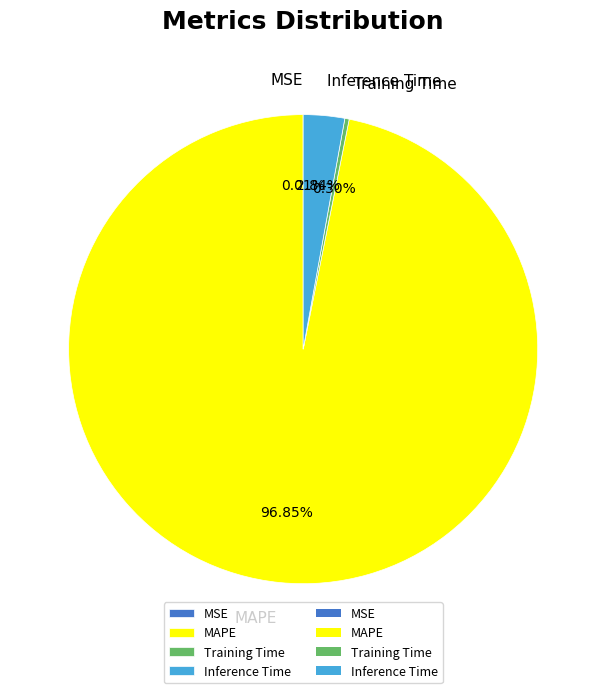

Combined, do MAPE and Training Time account for over 50%?

Yes